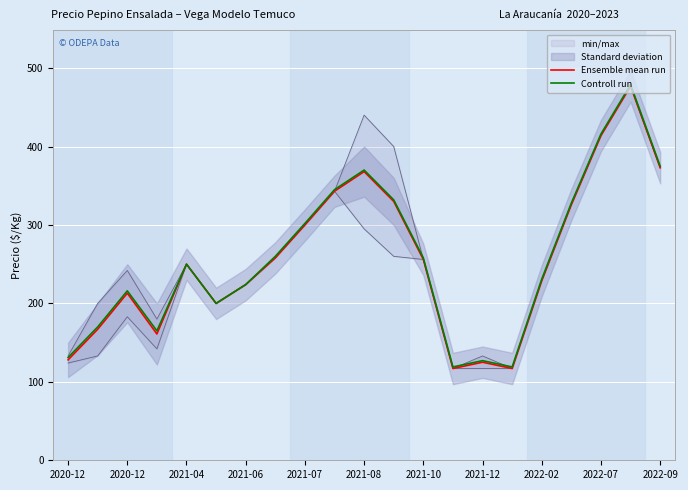

The value of Ensemble mean run at 13 is 175. True or false?

False